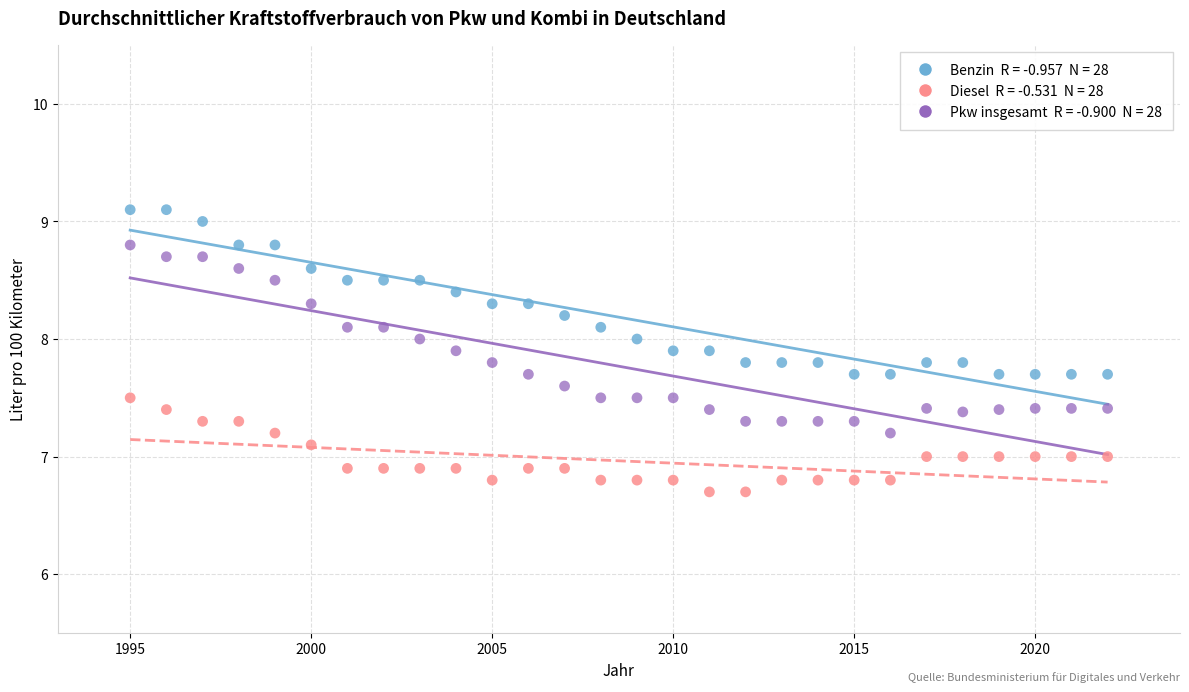

Across all data points, what is the range of X values (max minus min)?

27.0